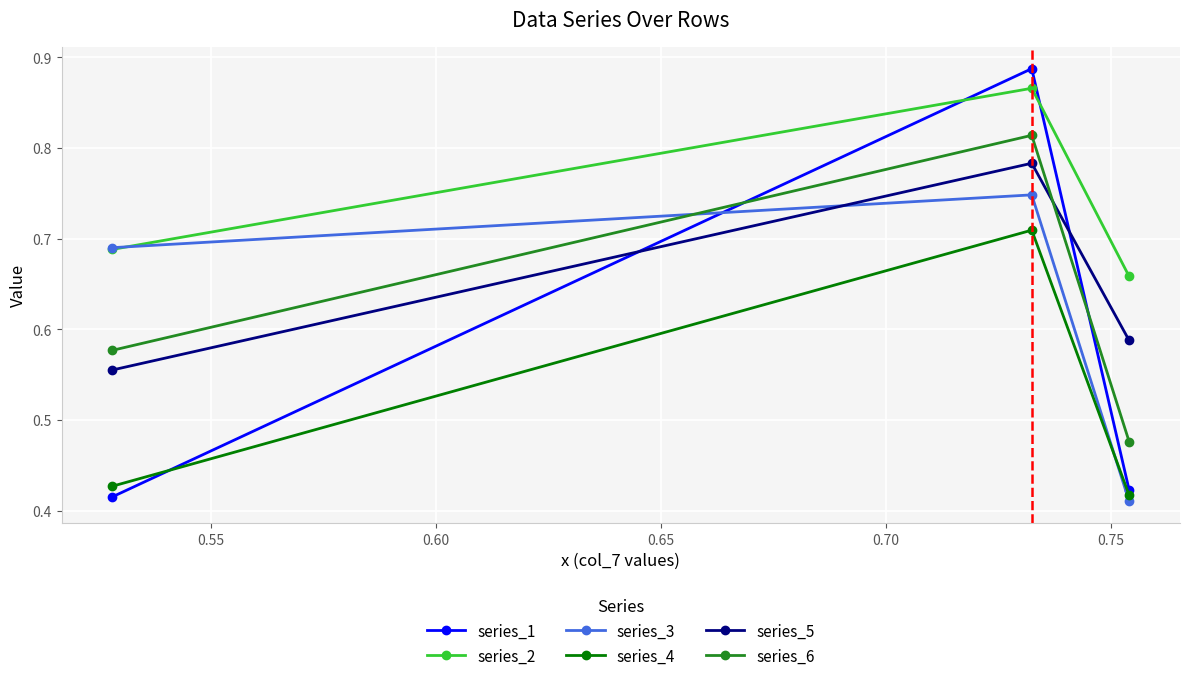

Which series has the largest range (max minus min)?

series_1